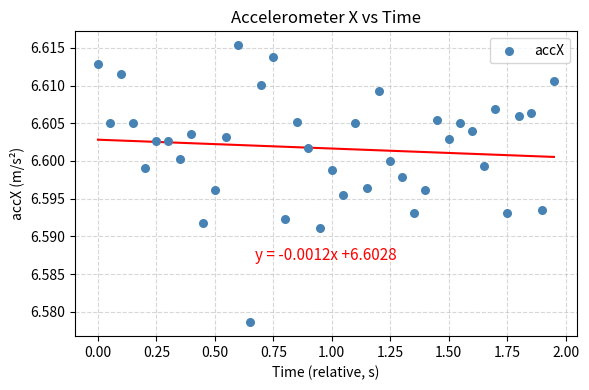

What is the range of X values (max minus min)?

1.9